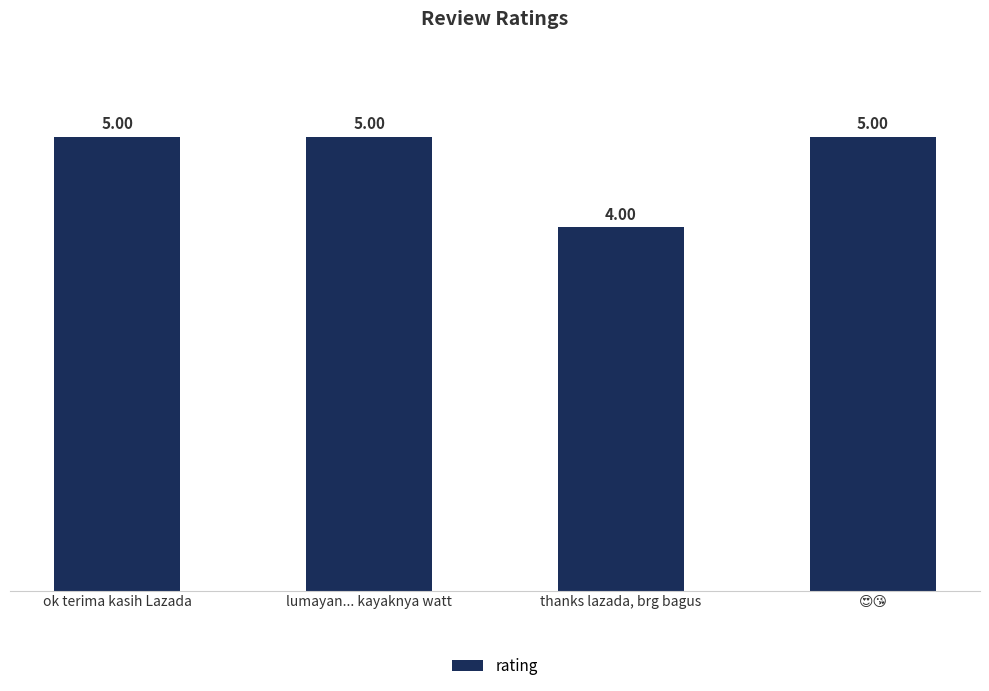

Which label corresponds to the smallest value in the chart?

thanks lazada, brg bagus